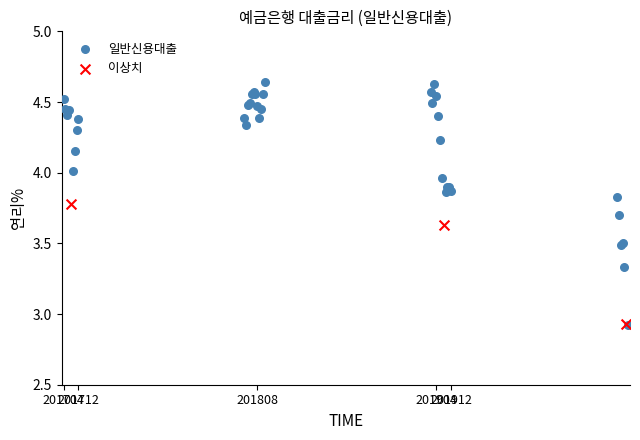

Which series has the largest Y range (max minus min)?

일반신용대출